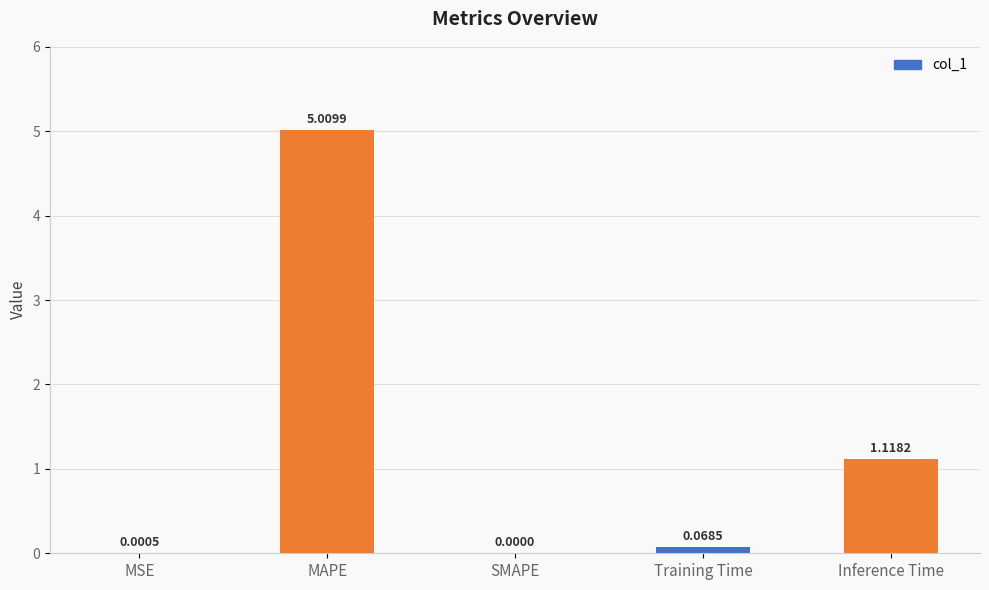

Where is the data nearest to the value 2?

Inference Time